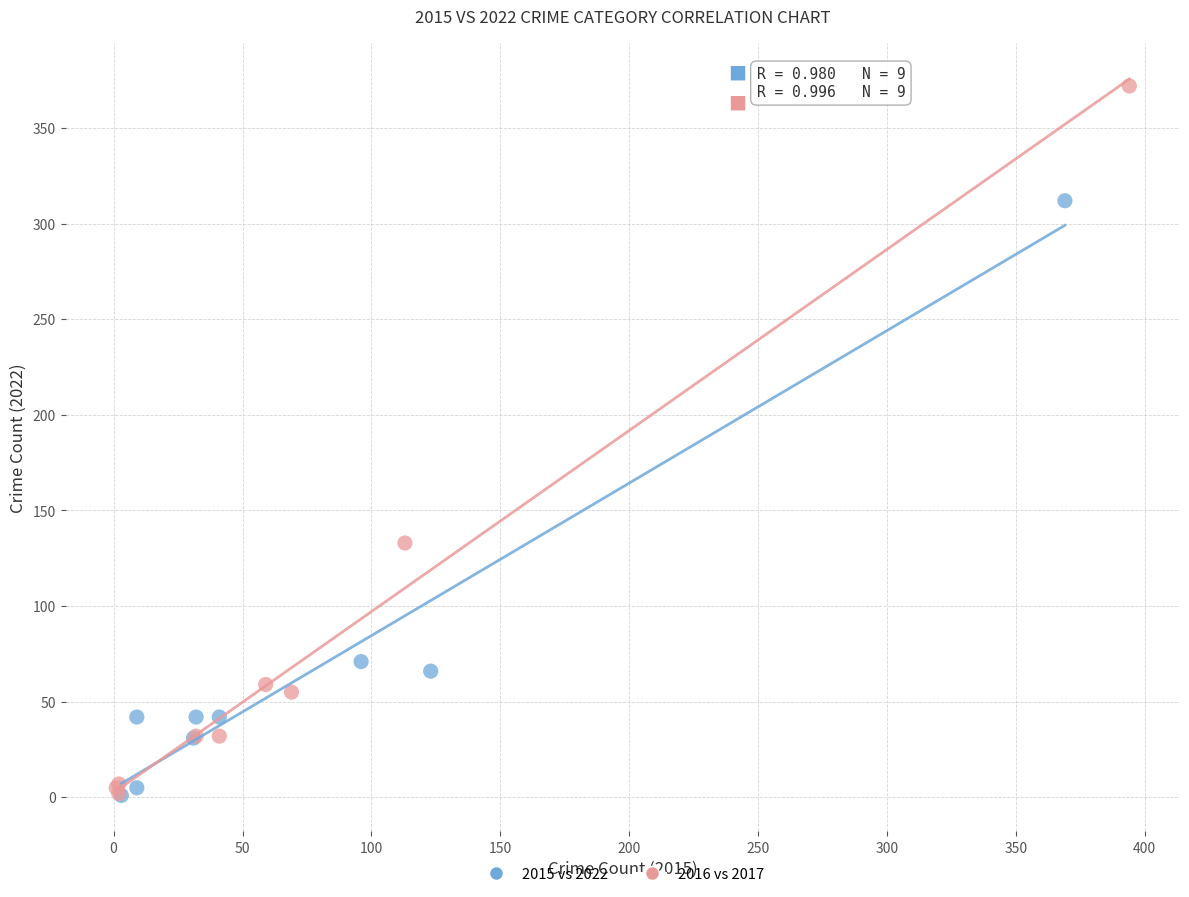

Which series reaches the maximum Y coordinate?

2016 vs 2017